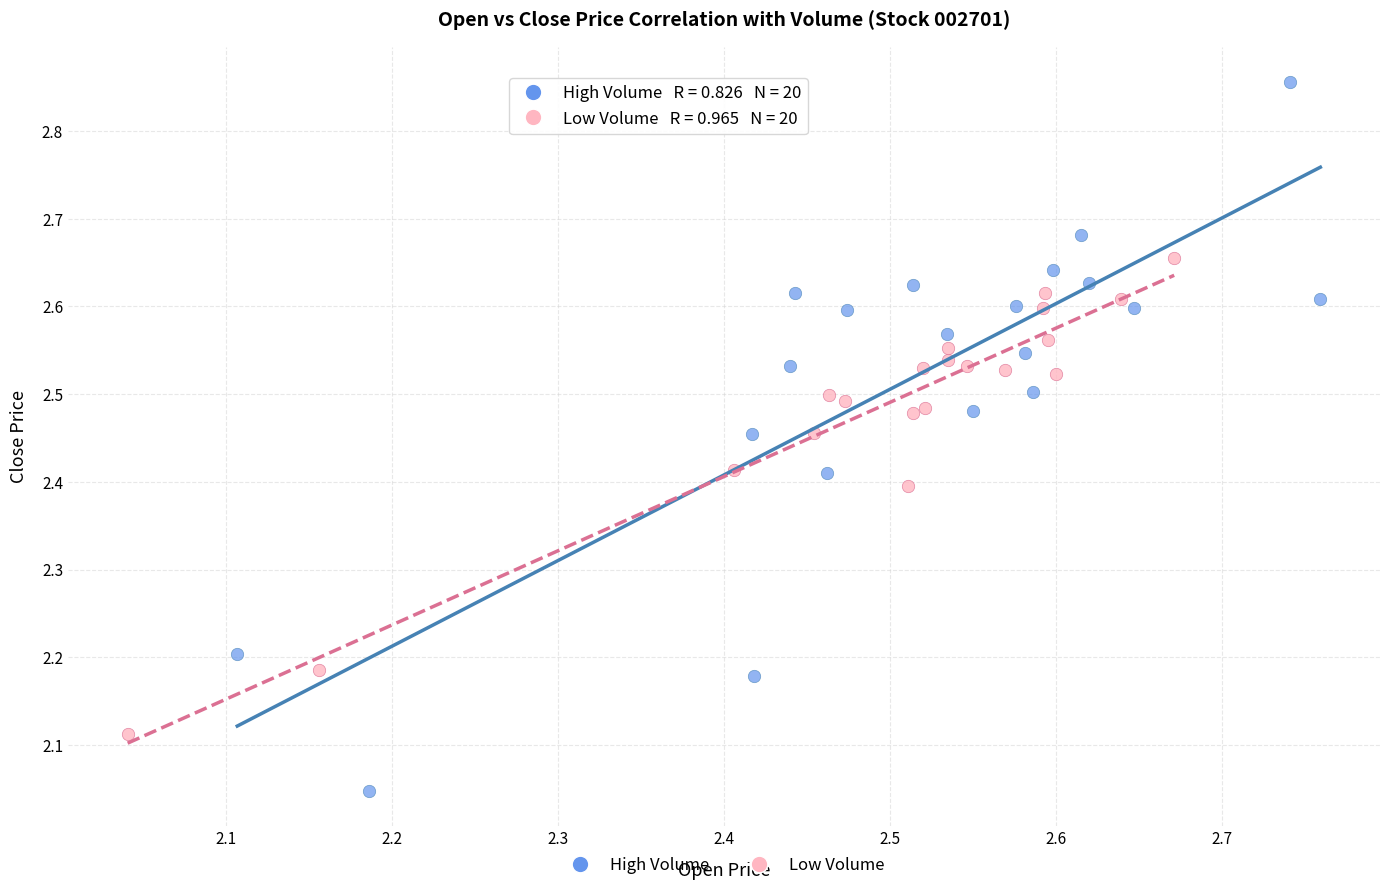

Which series has the largest Y range (max minus min)?

High Volume